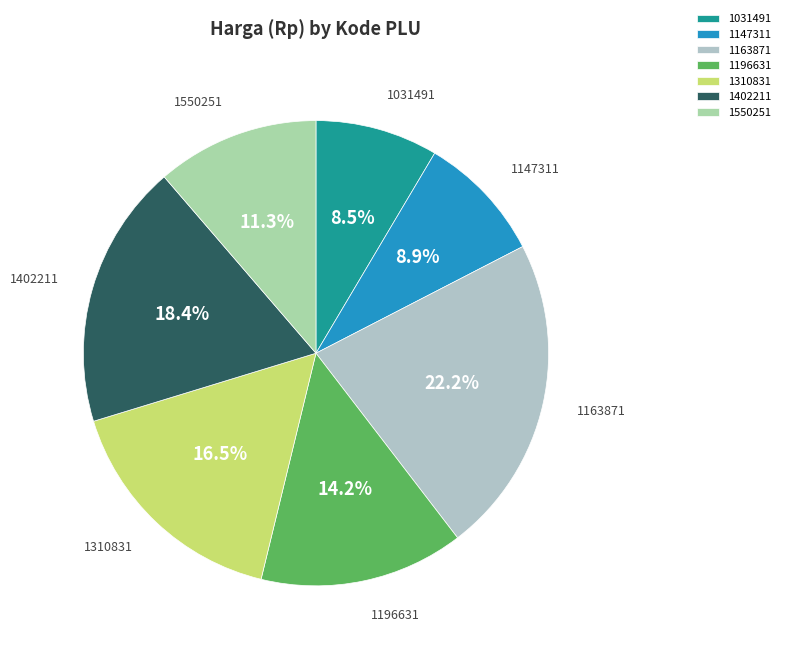

Which category has the biggest portion of the pie?

1163871